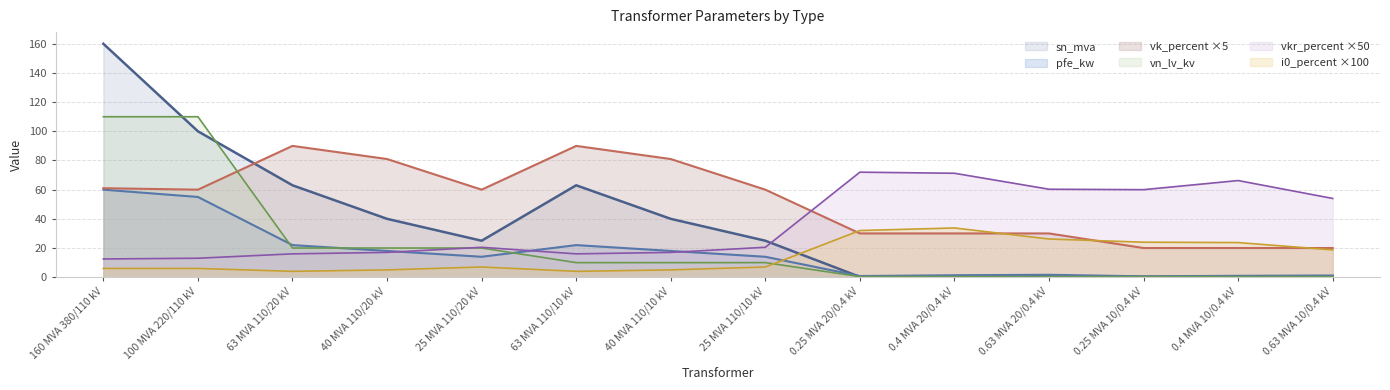

What is the total value across all series at 40 MVA 110/10 kV?

171.0